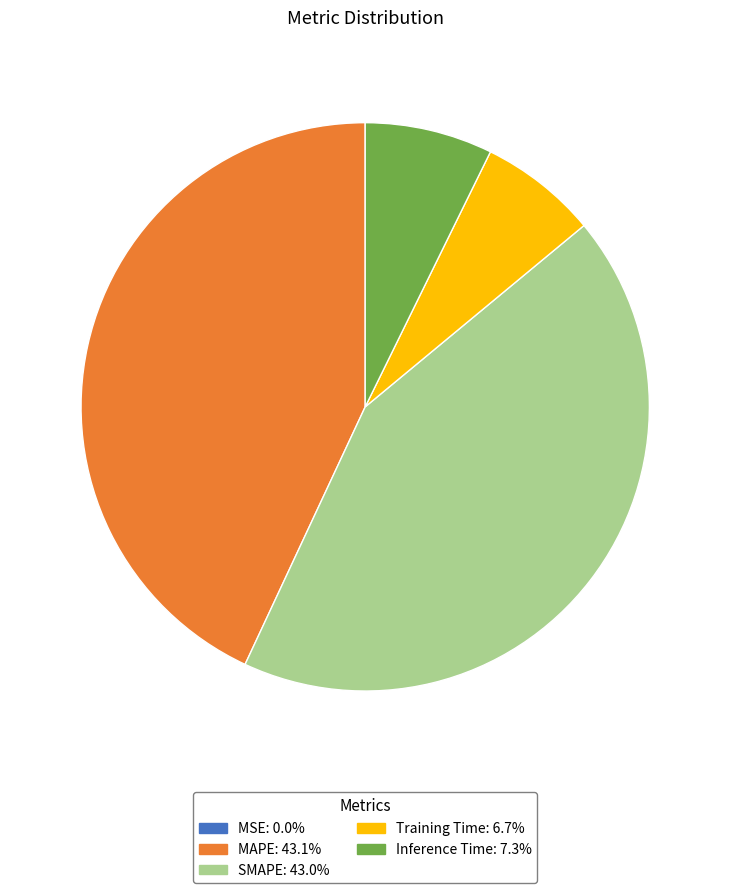

Is there a majority slice in this chart?

No